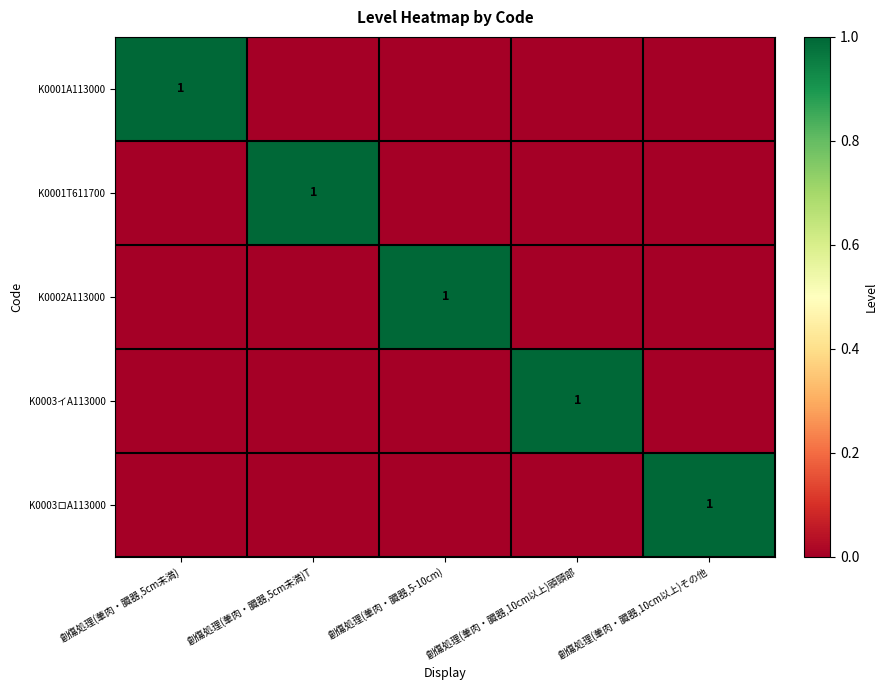

Is it true that K0003イA113000 equals 1 at 創傷処理(茟肉・臓器,10cm以上)頭頸部?

True